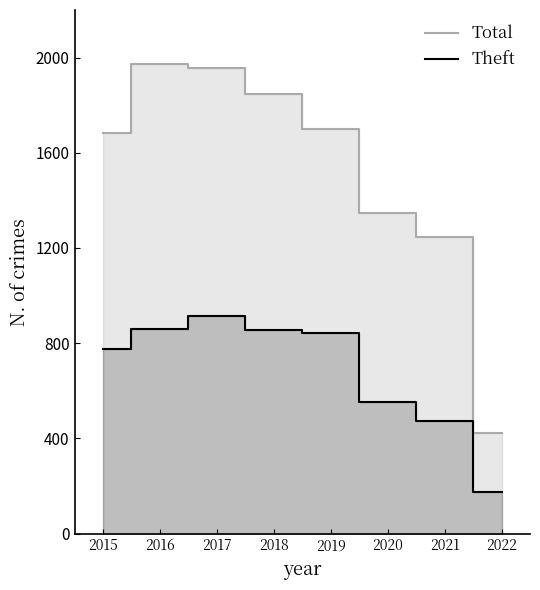

In Total, how many points are higher than both neighbors (excluding endpoints)?

1